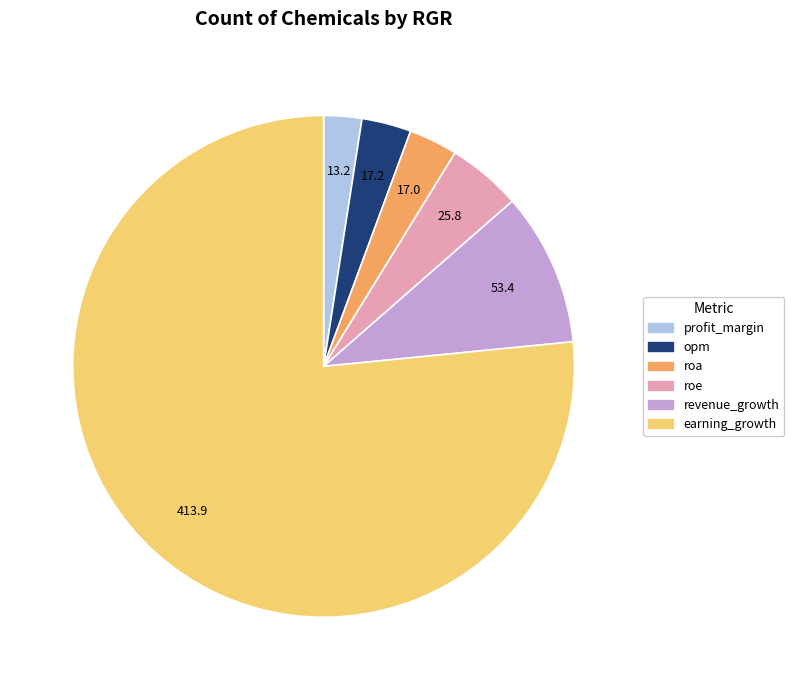

Count the number of slices in the pie.

6